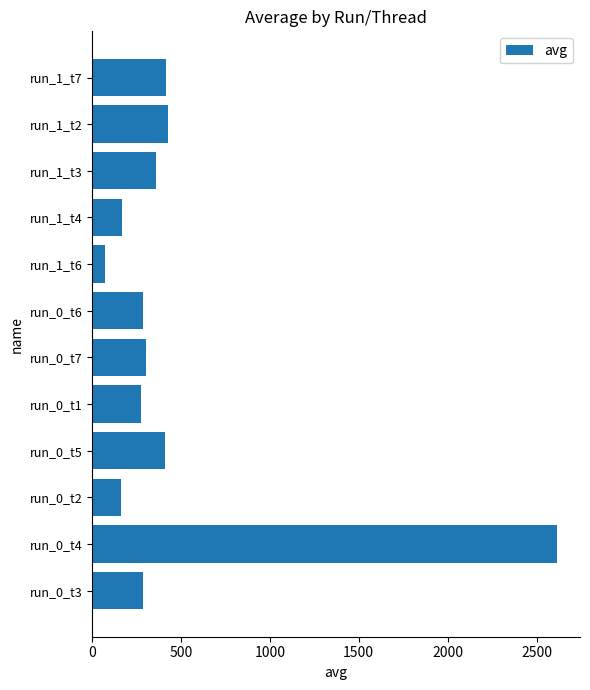

What is the maximum value shown in the chart?

2613.8